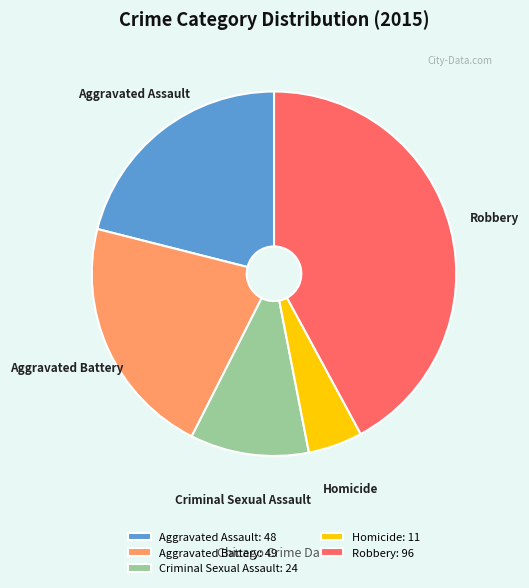

Which category has the smallest portion of the pie?

Homicide